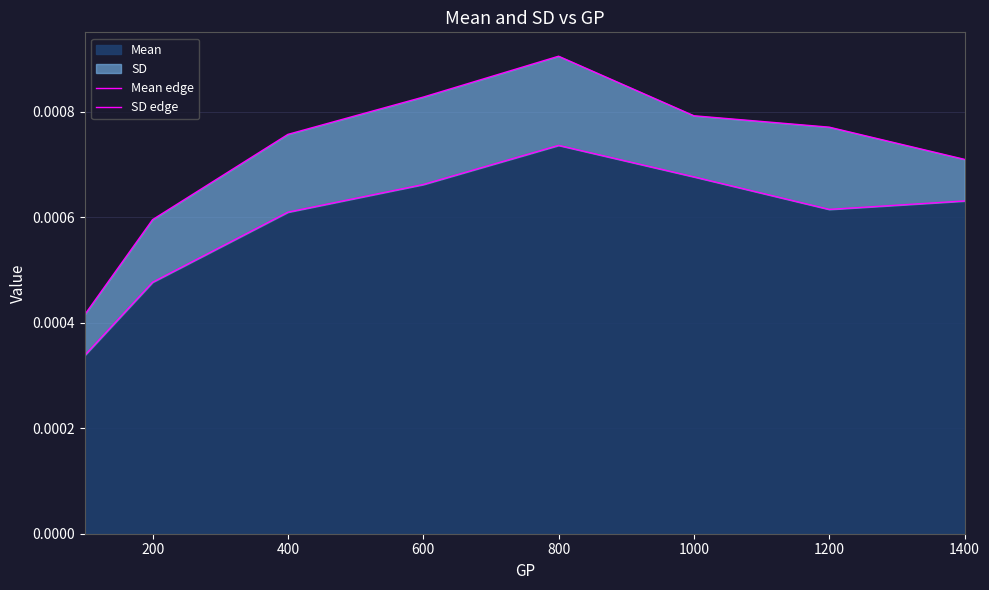

Does the chart have visible grid lines?

Yes